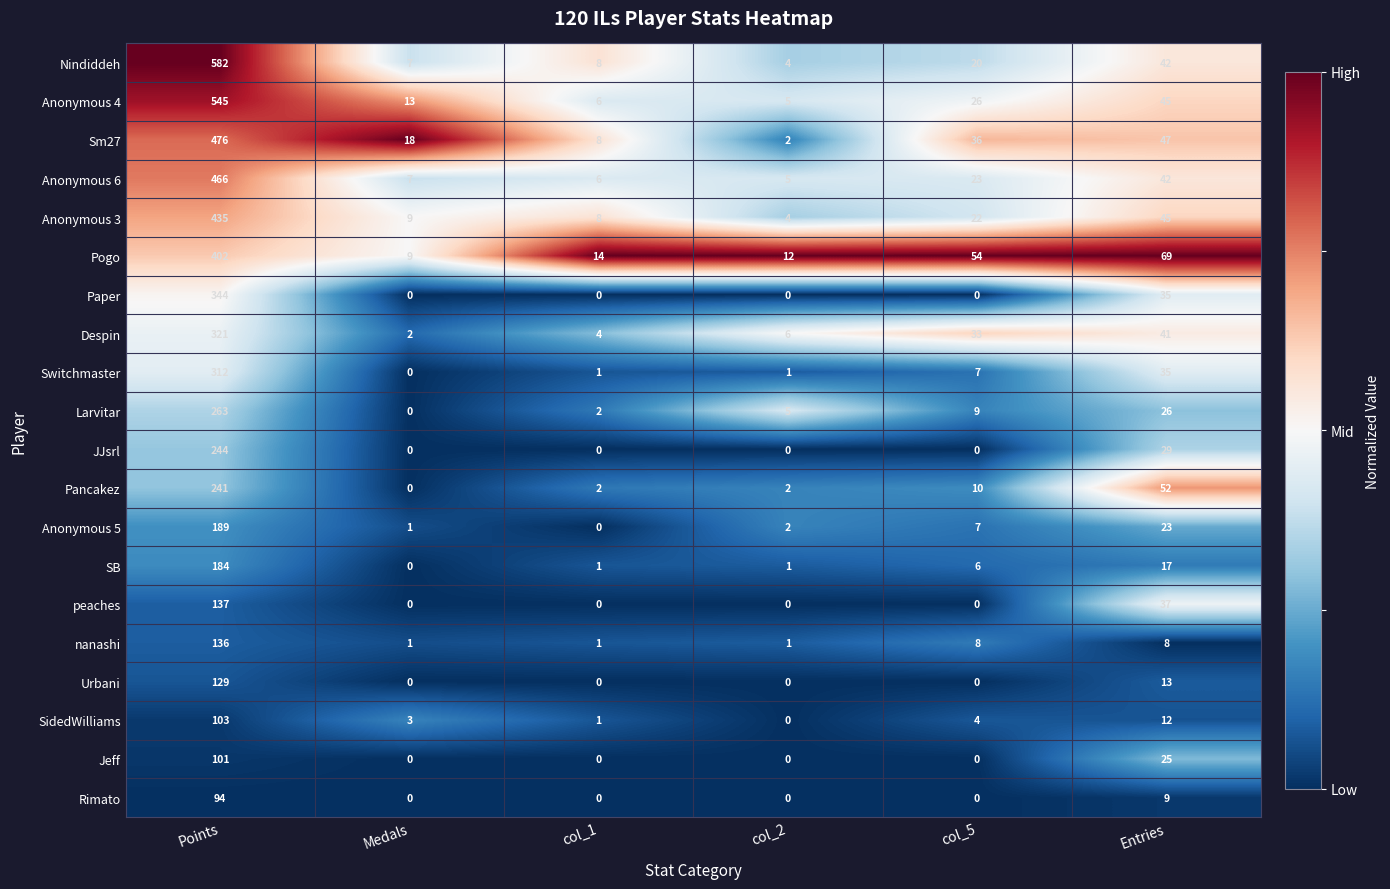

What is the difference between the Despin values at col_5 and Points?

288